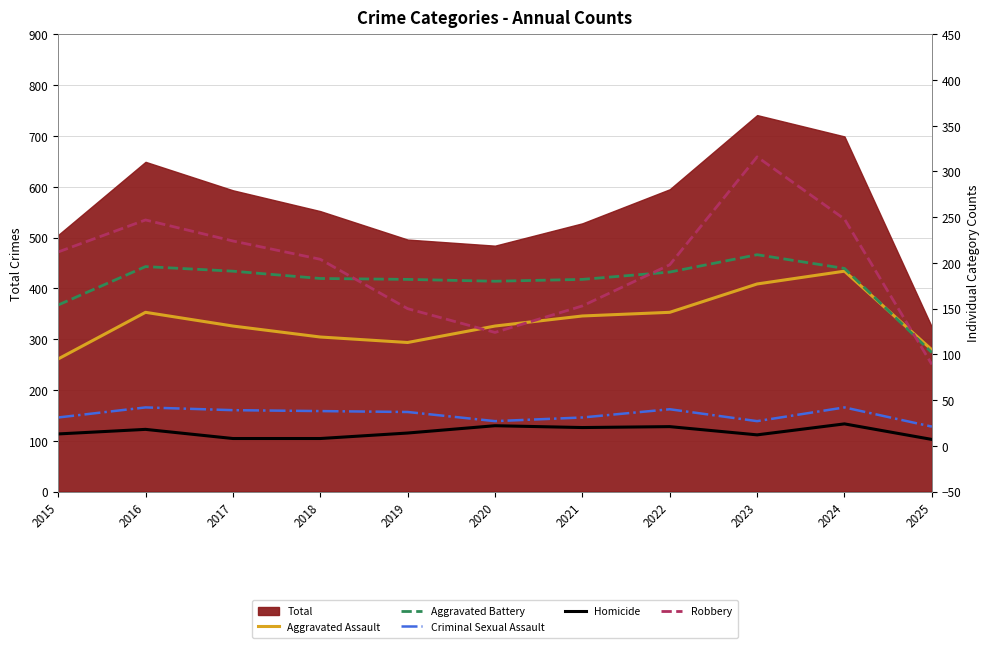

What is the value of the Homicide point at the 10th from the left?

24